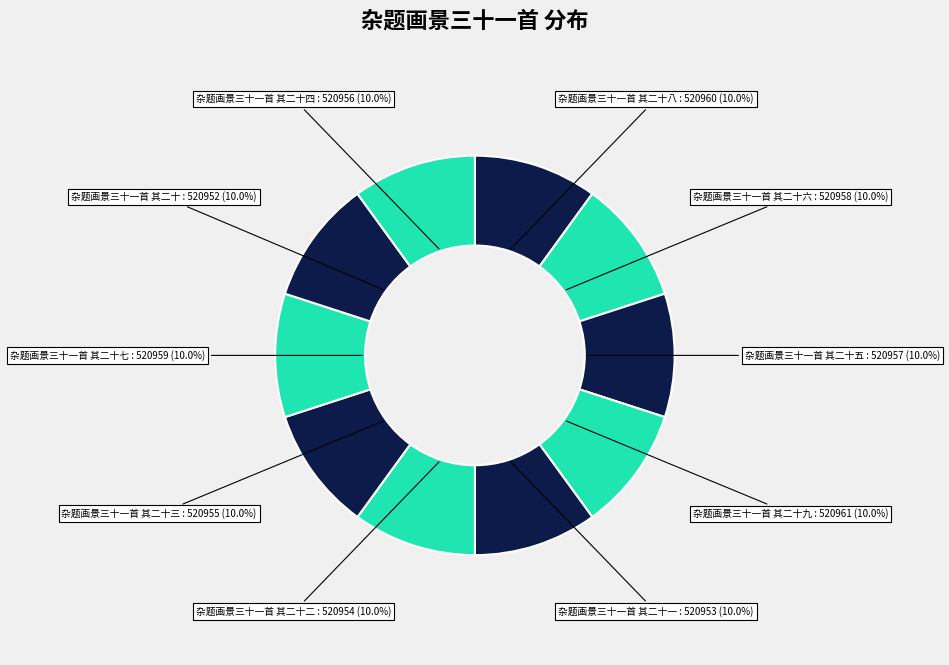

How many slices are in this pie chart?

10